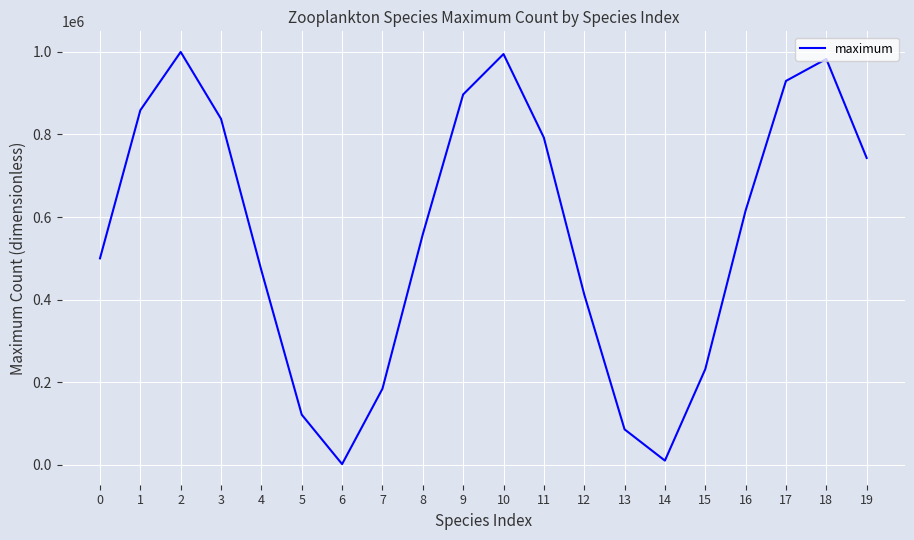

What is the change in value from 2 to 3?

-162055.2